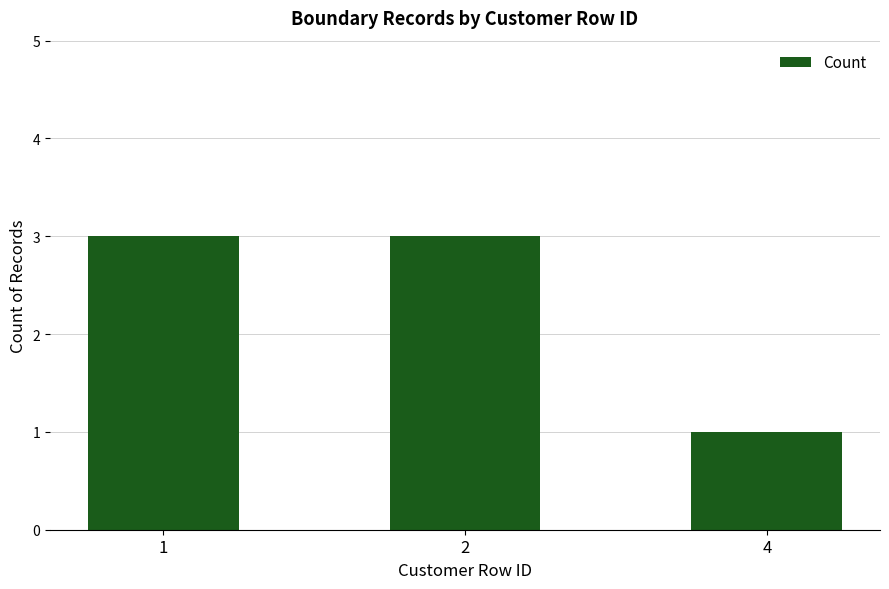

What is the maximum value shown in the chart?

3